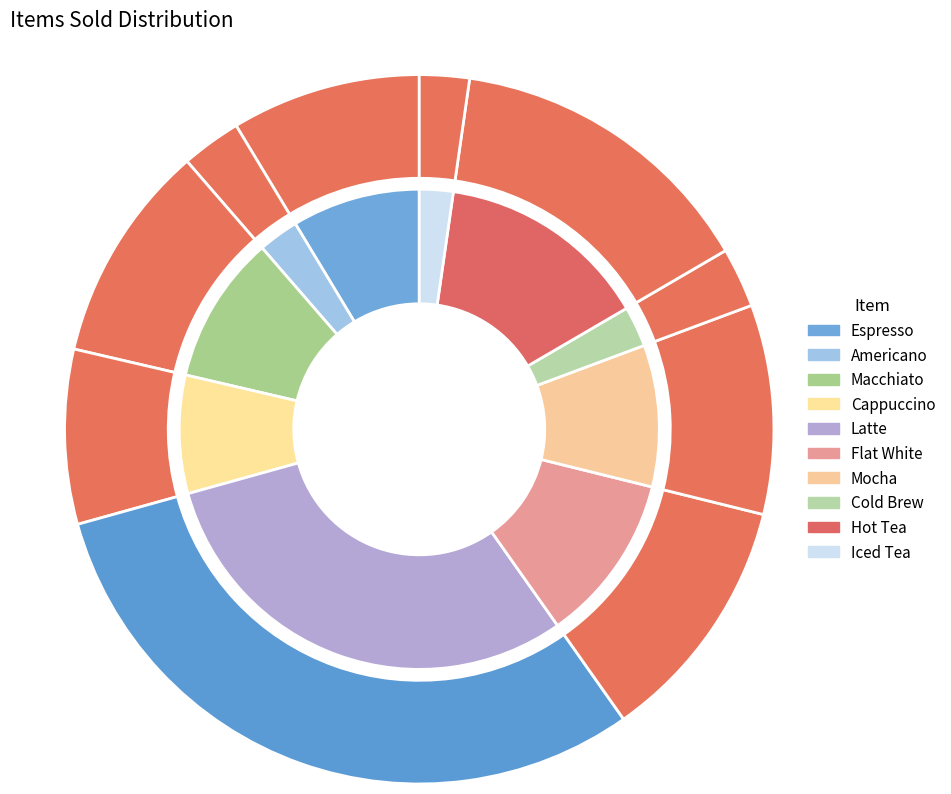

What is the change in value from Americano to Hot Tea?

+51